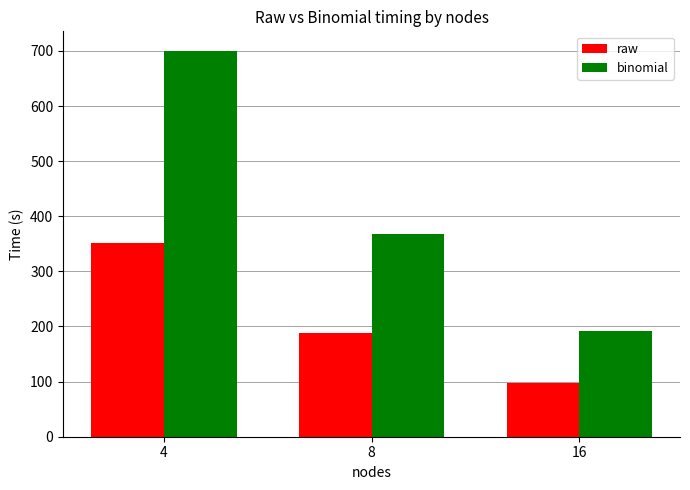

Rank the categories by binomial value from highest to lowest.

4, 8, 16